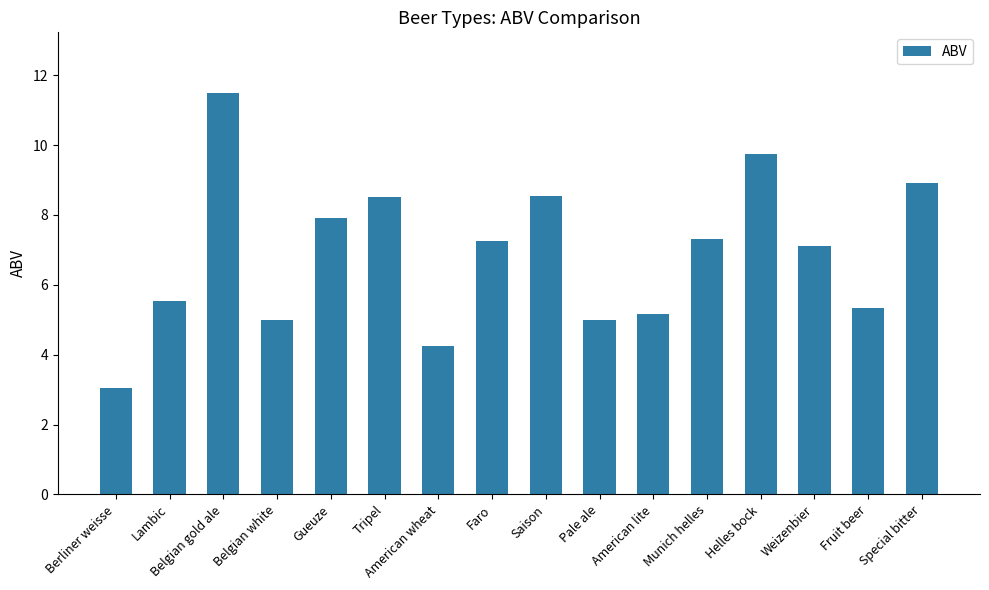

Which category has the highest value across all series?

Belgian gold ale